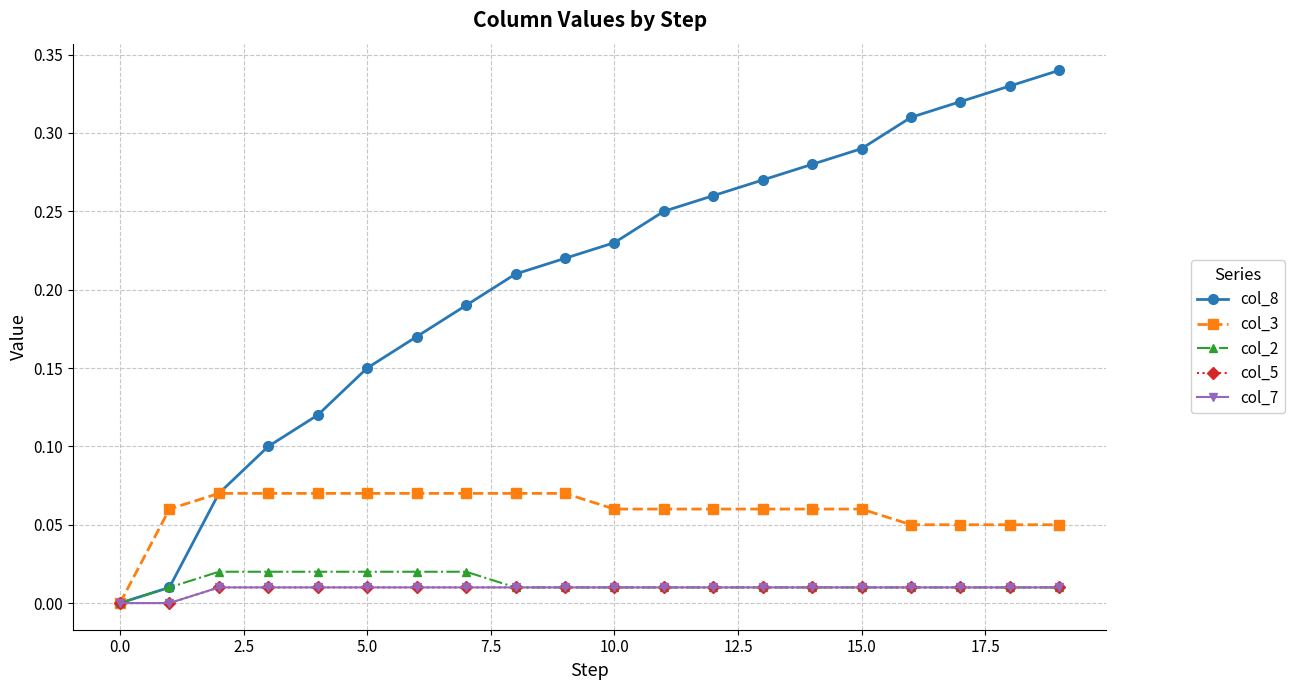

Is this an area chart (filled region under the line)?

No